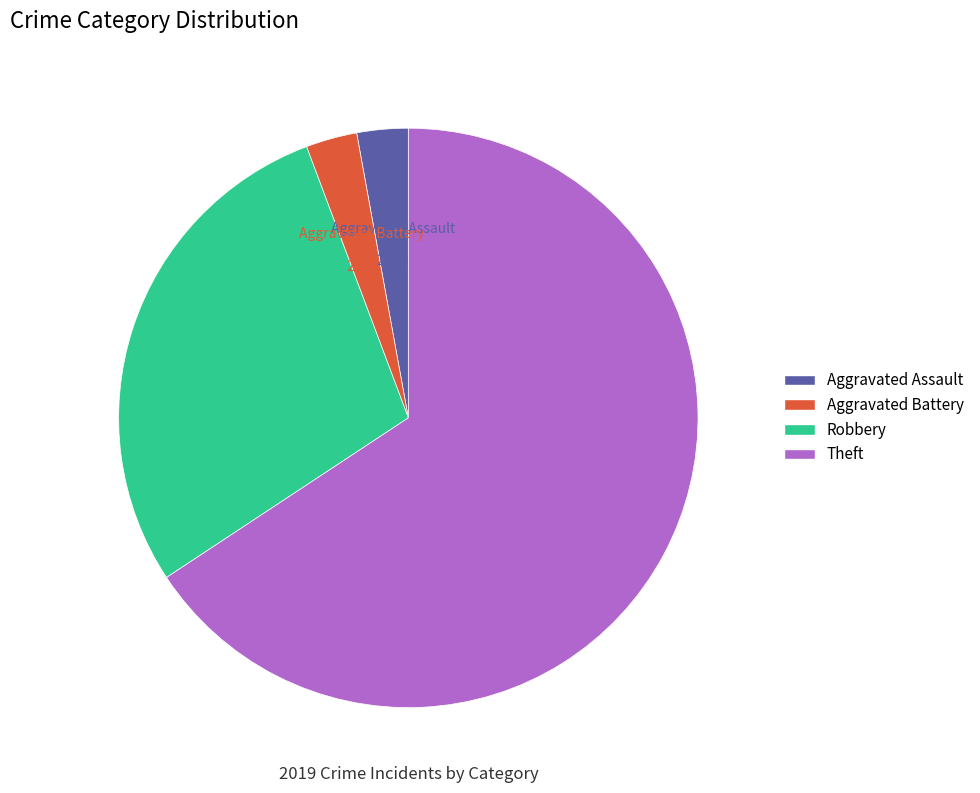

Is Aggravated Assault the majority of the pie?

No